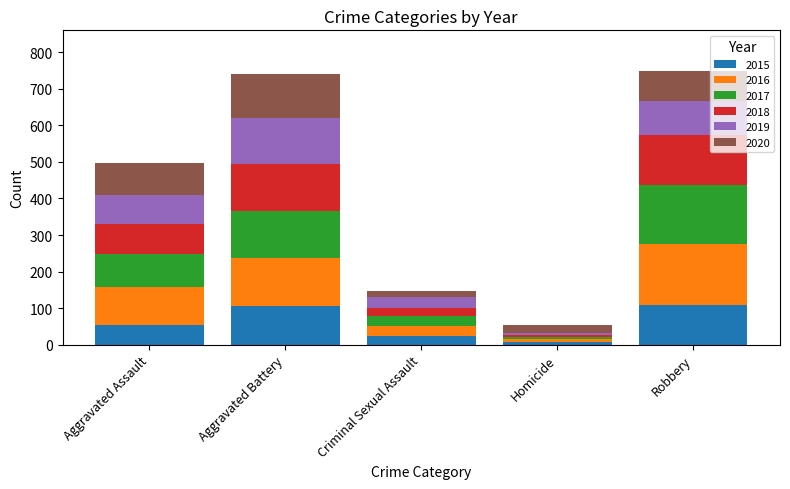

What is the sum of all 2015 values?

300